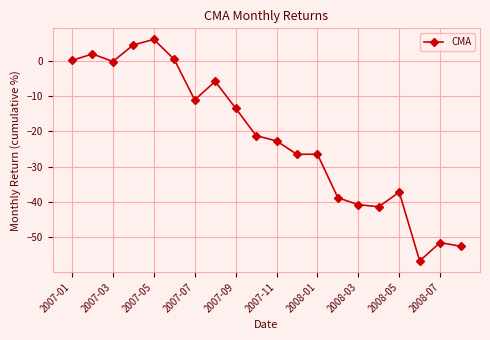

Is this an area chart (filled region under the line)?

No